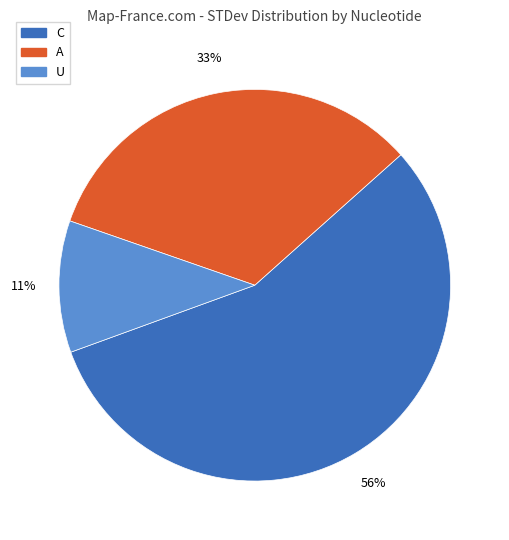

Is there any slice that represents more than half of the pie?

Yes